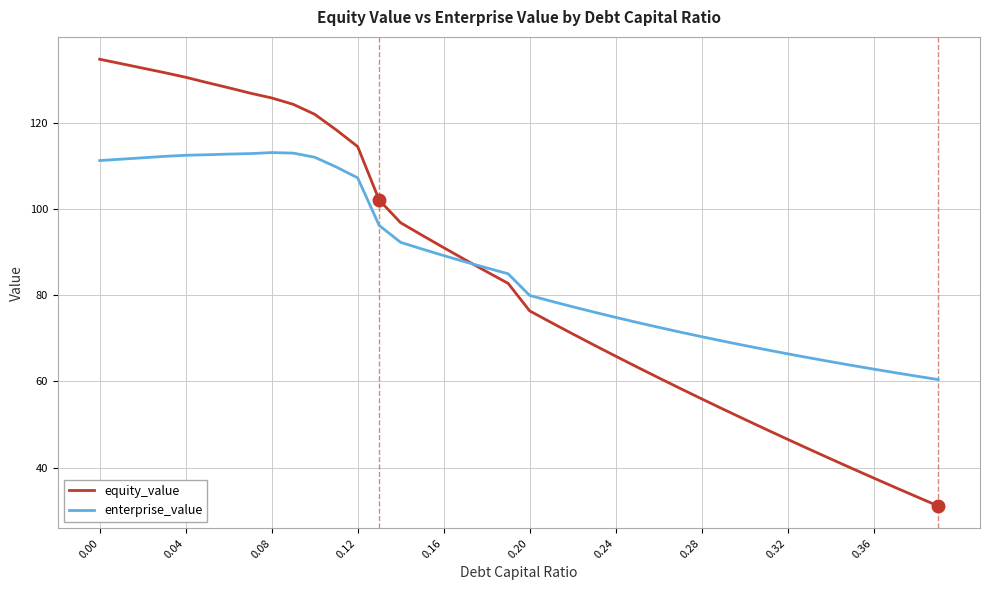

Rank the series by their maximum value, from highest to lowest.

equity_value, enterprise_value